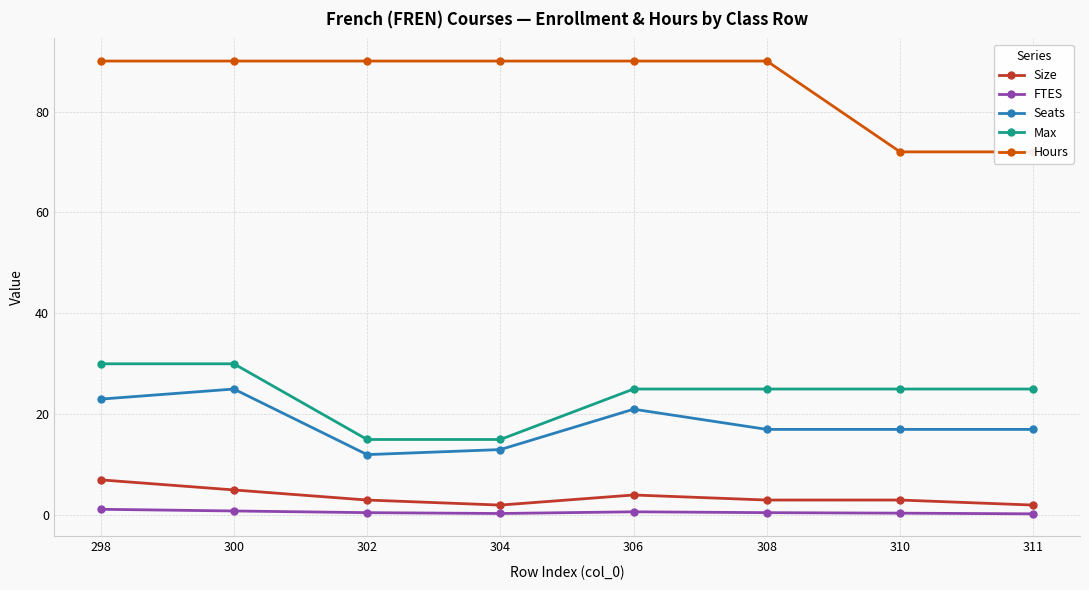

Reading left to right, transcribe all the data shown in this chart.

Size: 7.0	5.0	3.0	2.0	4.0	3.0	3.0	2.0
FTES: 1.2	0.8	0.5	0.3	0.7	0.5	0.4	0.3
Seats: 23.0	25.0	12.0	13.0	21.0	17.0	17.0	17.0
Max: 30.0	30.0	15.0	15.0	25.0	25.0	25.0	25.0
Hours: 90.0	90.0	90.0	90.0	90.0	90.0	72.0	72.0